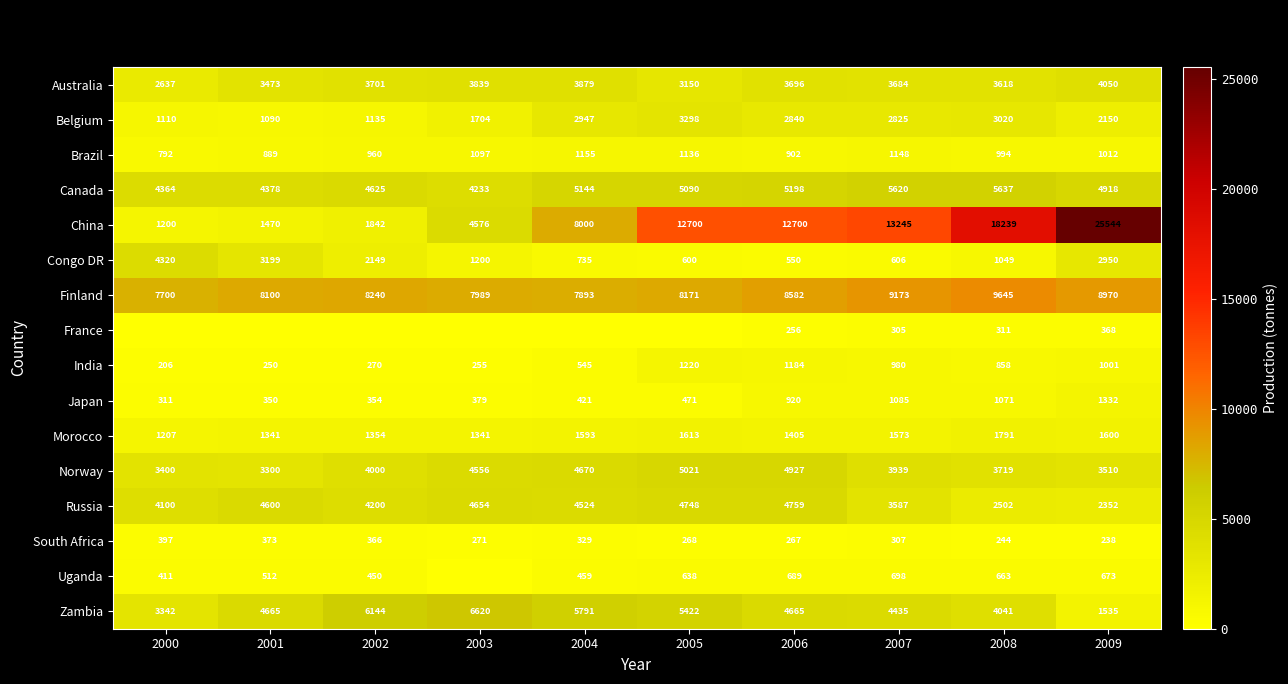

What is the difference between the maximum and second lowest values in the China series?

24074